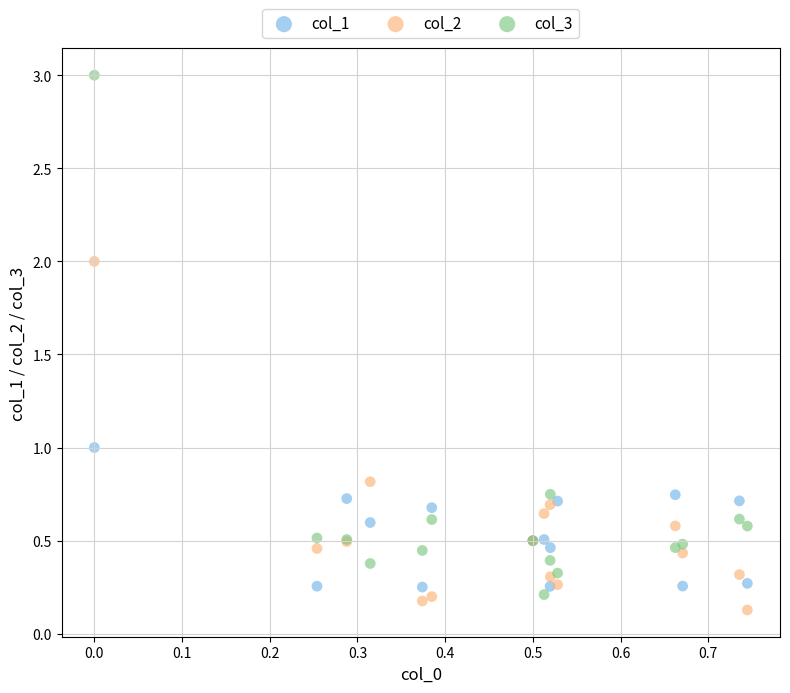

Which series reaches the maximum Y coordinate?

col_3